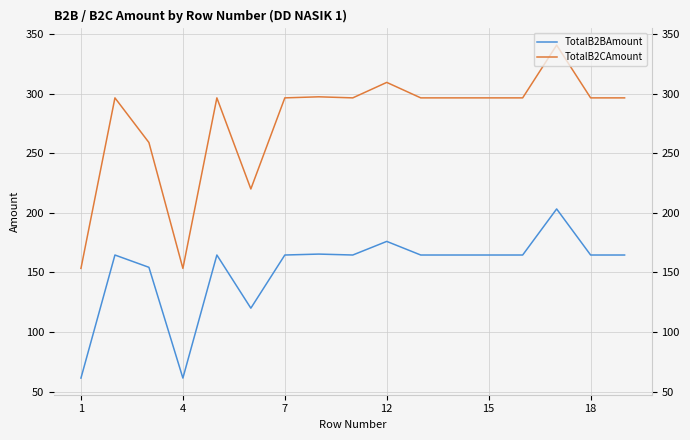

True or false: TotalB2CAmount and TotalB2BAmount cross at least once.

False